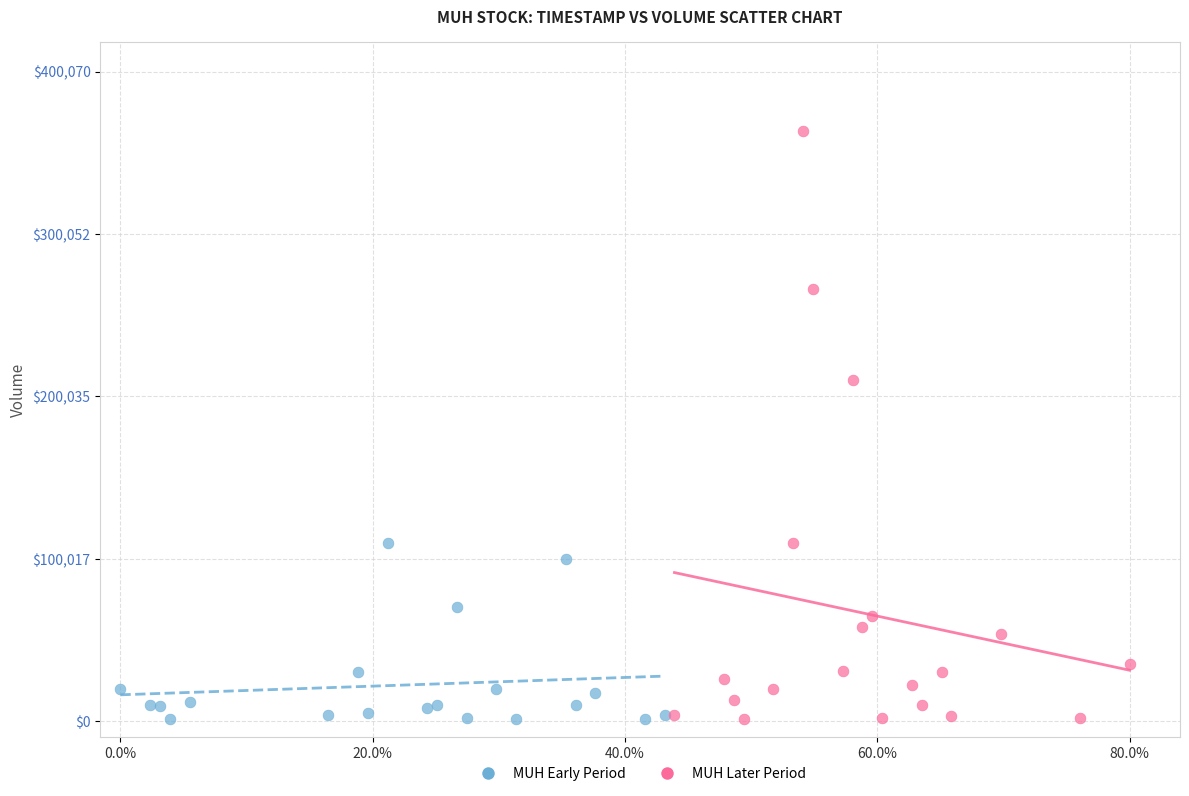

Which series reaches the maximum Y coordinate?

MUH Later Period